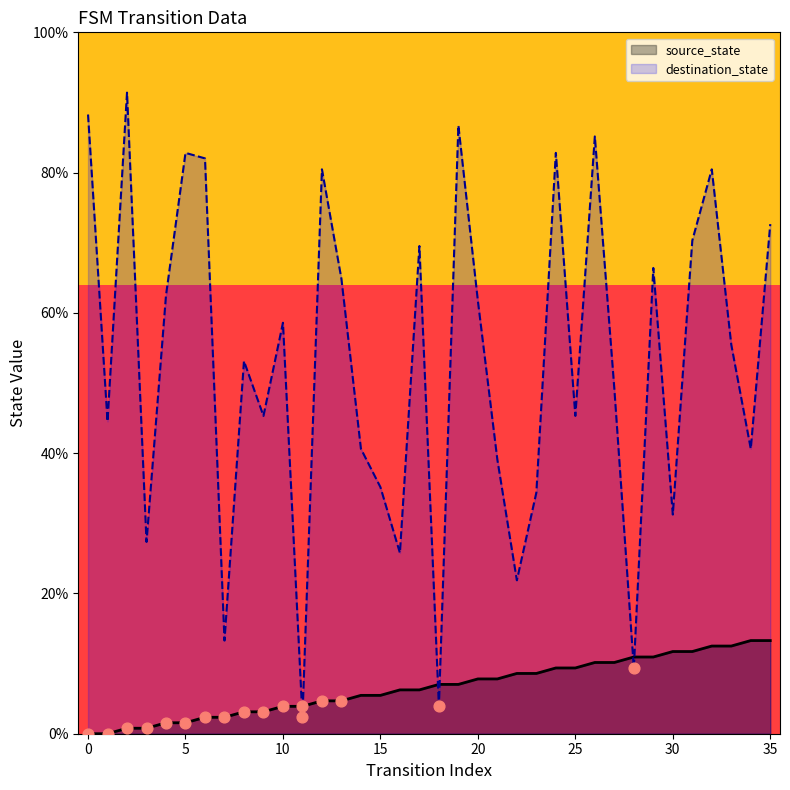

Which series has the largest Y range (max minus min)?

destination_state